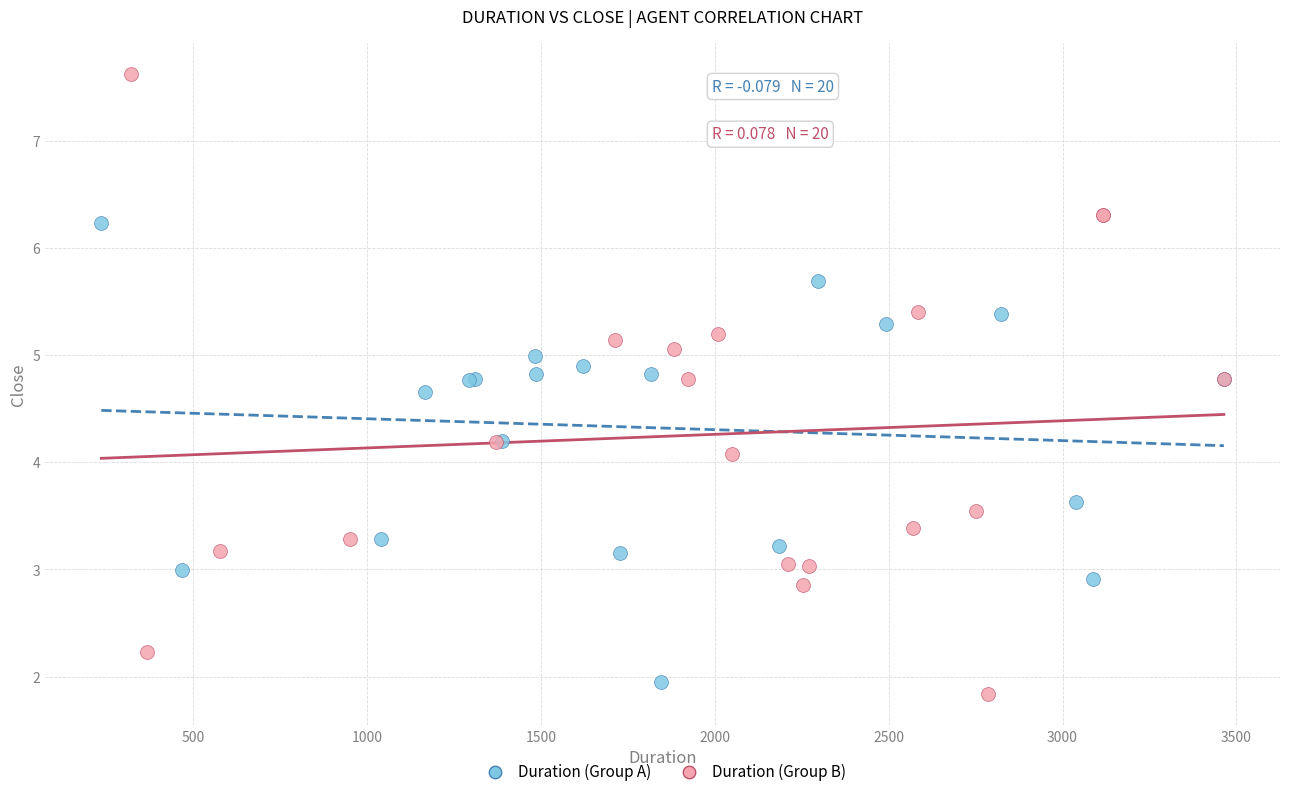

Which series has the largest Y range (max minus min)?

Duration (Group B)